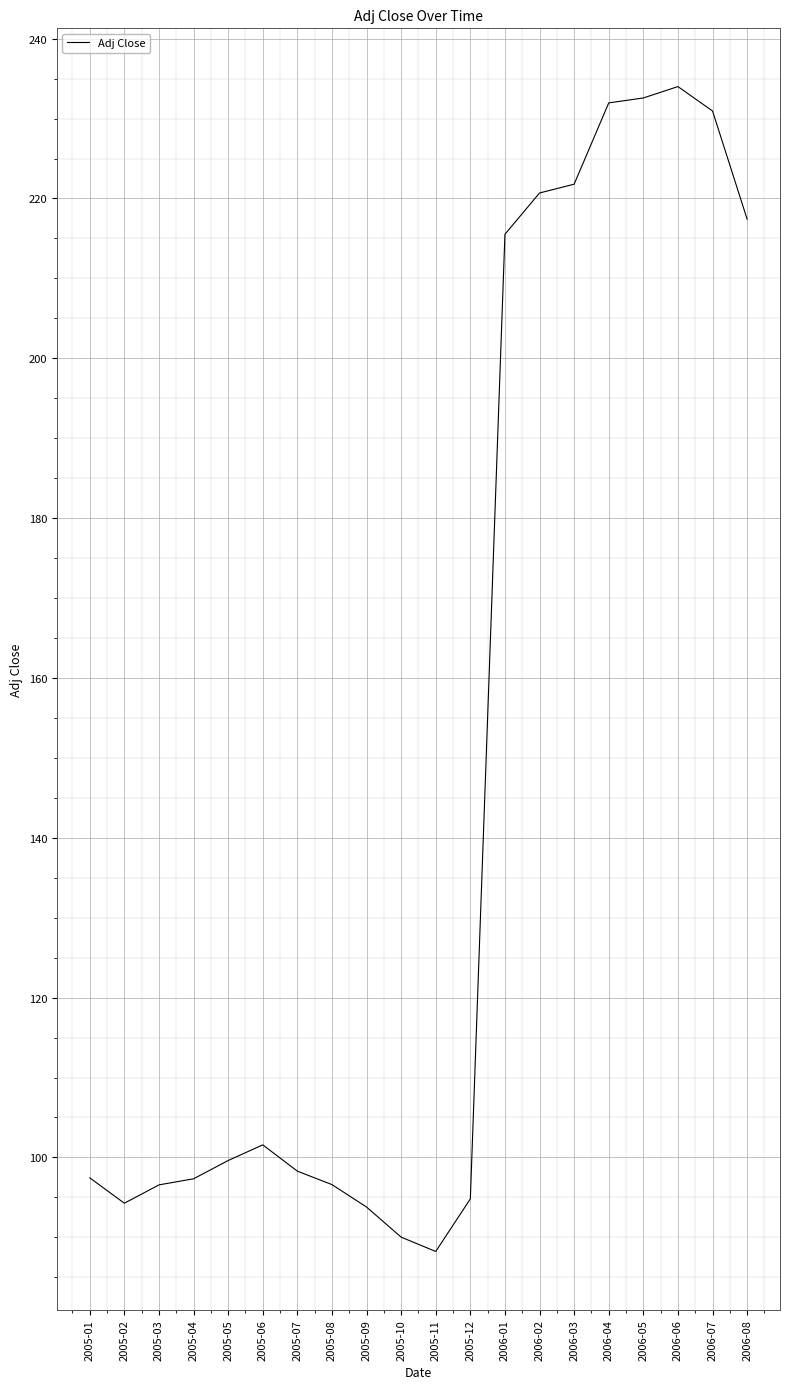

The value at 2005-08 is 148.7. True or false?

False